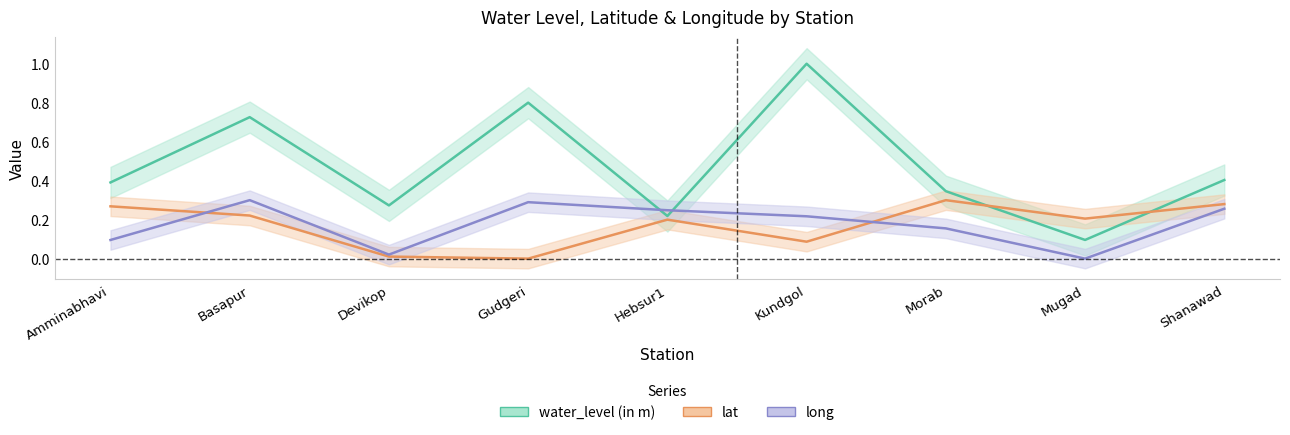

In water_level (in m), how many points are lower than both neighbors (excluding endpoints)?

3